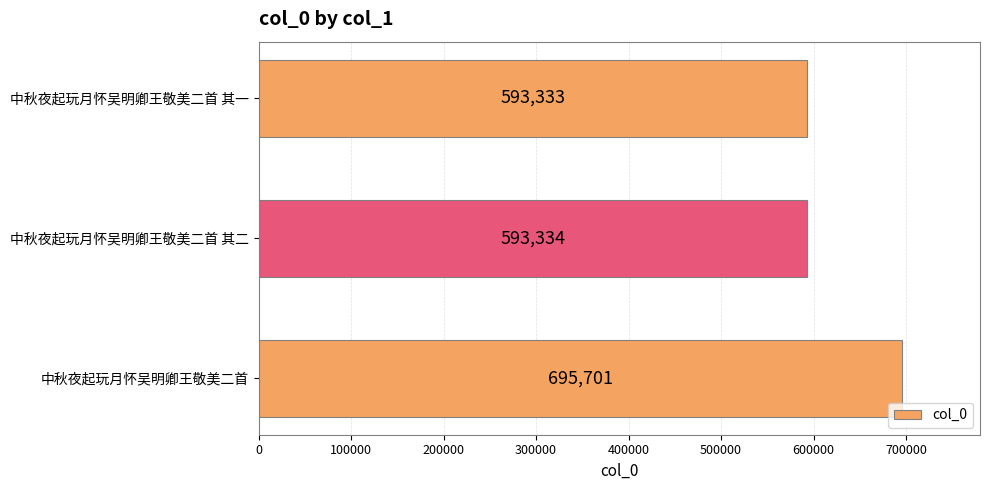

Reading top to bottom, list all the values displayed in this chart.

中秋夜起玩月怀吴明卿王敬美二首 其一=593333	中秋夜起玩月怀吴明卿王敬美二首 其二=593334	中秋夜起玩月怀吴明卿王敬美二首=695701